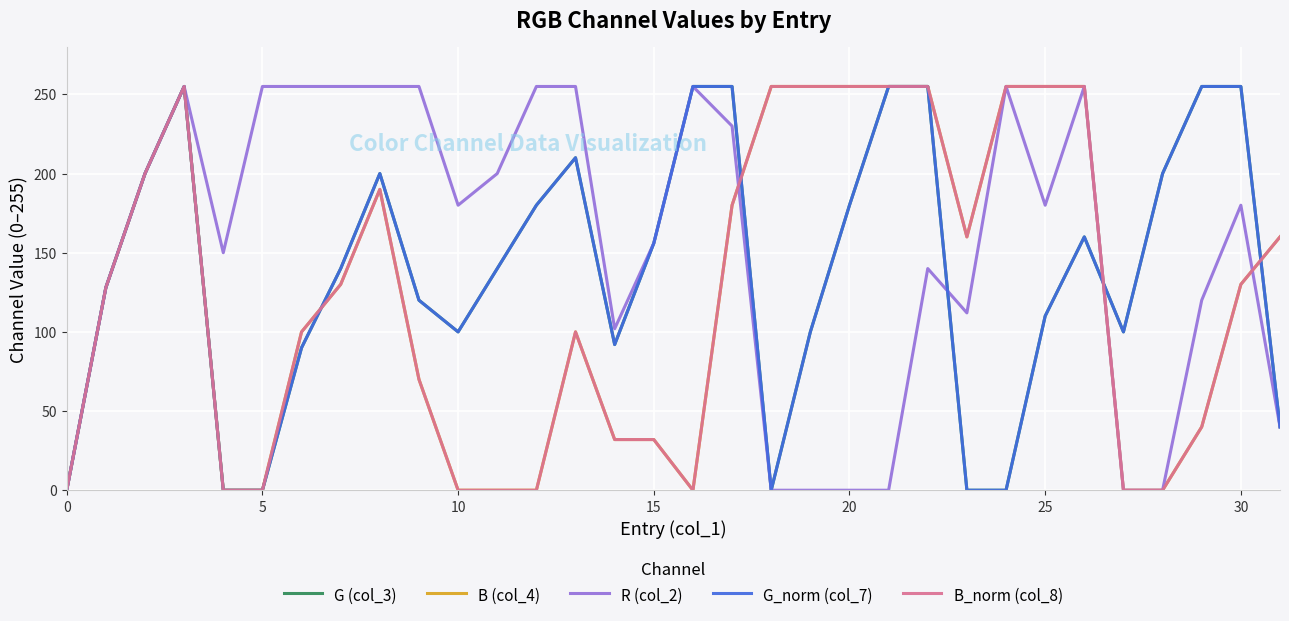

Is this an area chart (filled region under the line)?

No